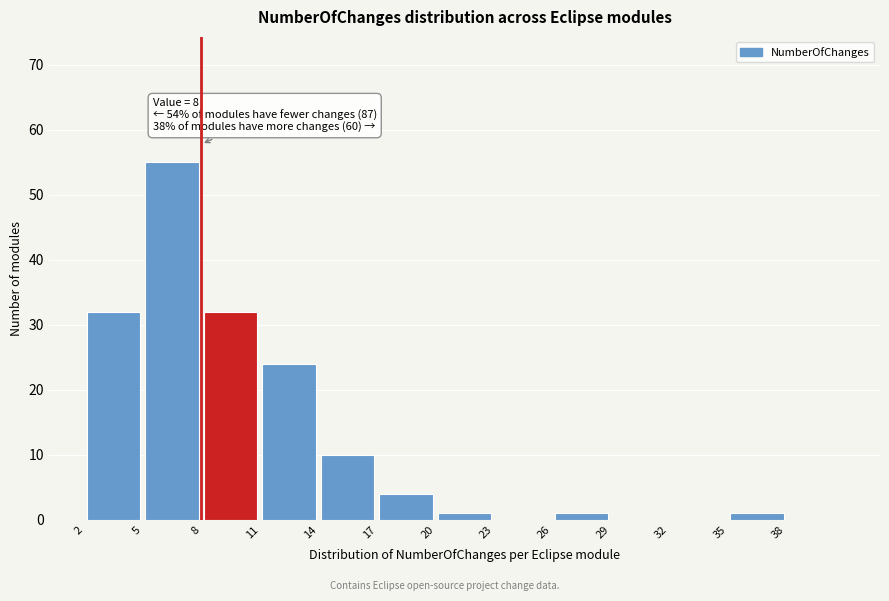

Over which range of the x-axis is the bar tallest?

5 to 8